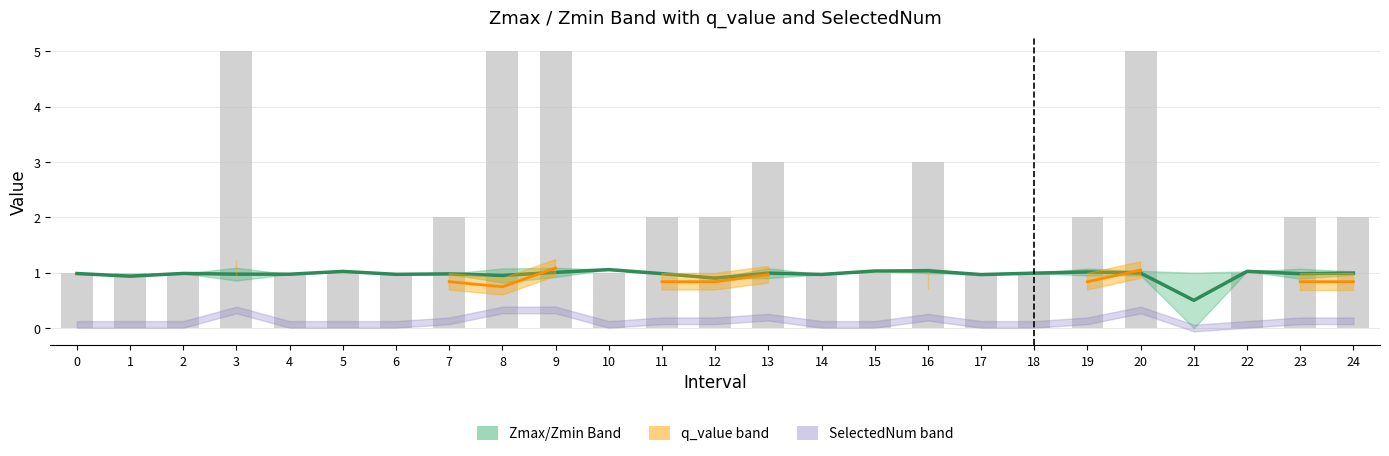

Is the value of Z midpoint at 13 greater than the value of q_value at 6?

No